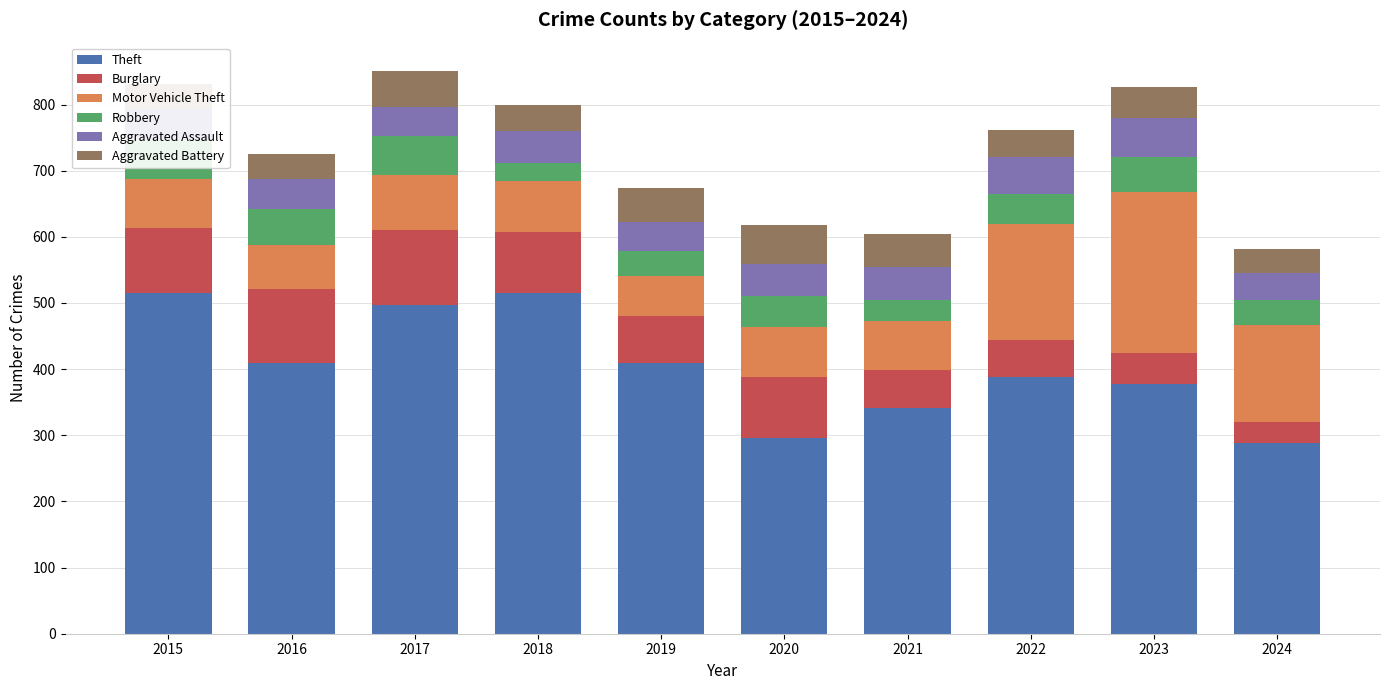

How many bars are there in total?

10